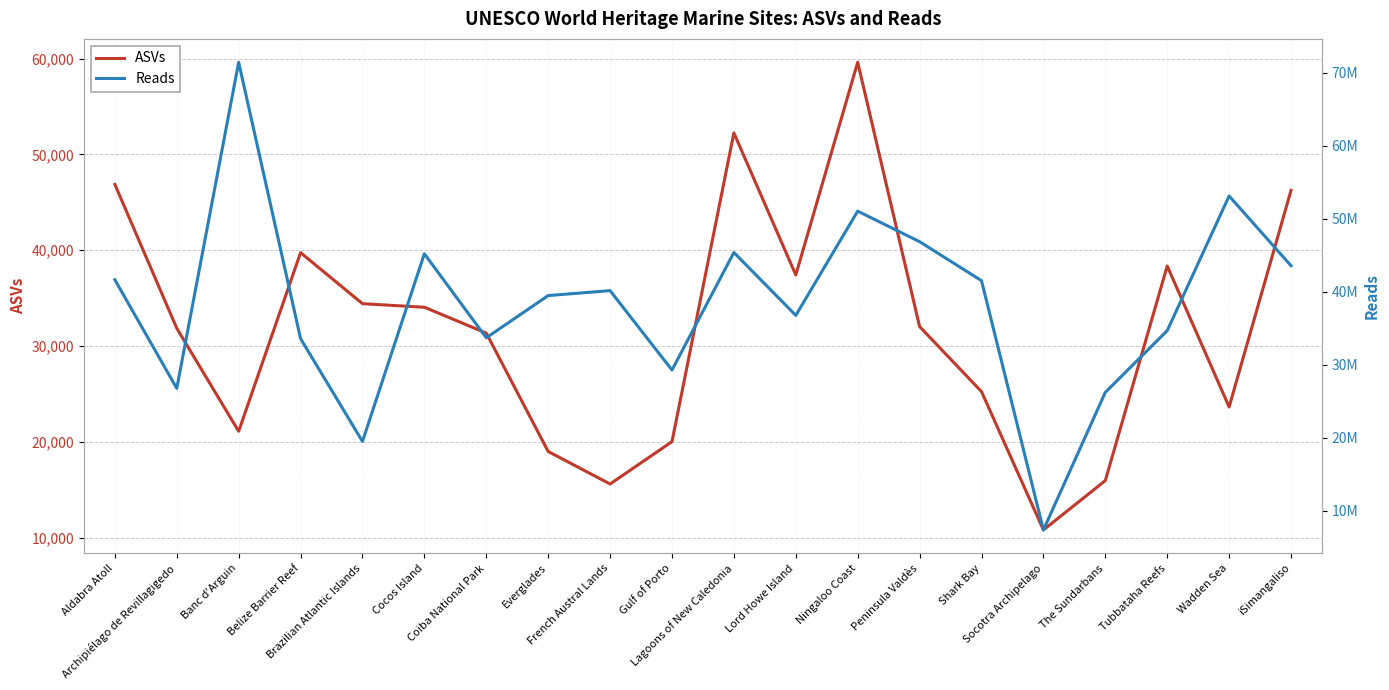

How many data points does each series have?

20